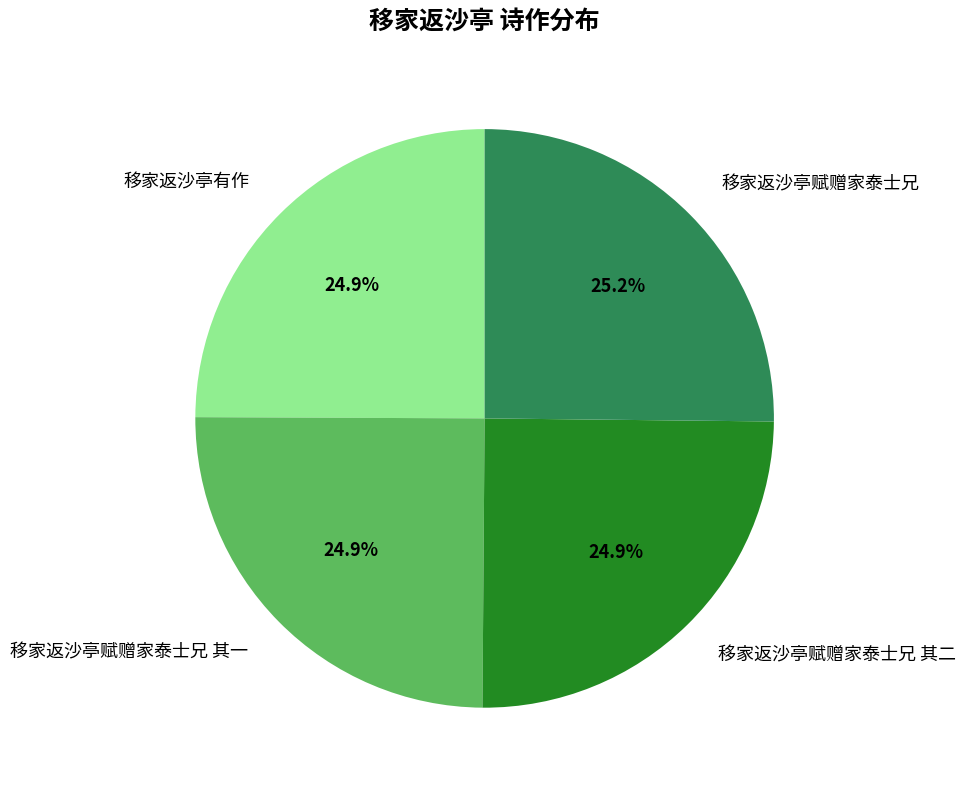

To the nearest percent, what portion does 移家返沙亭赋赠家泰士兄 其二 represent?

25%